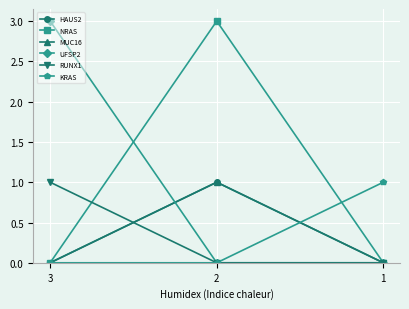

Does the chart display data point markers on the line(s)?

Yes